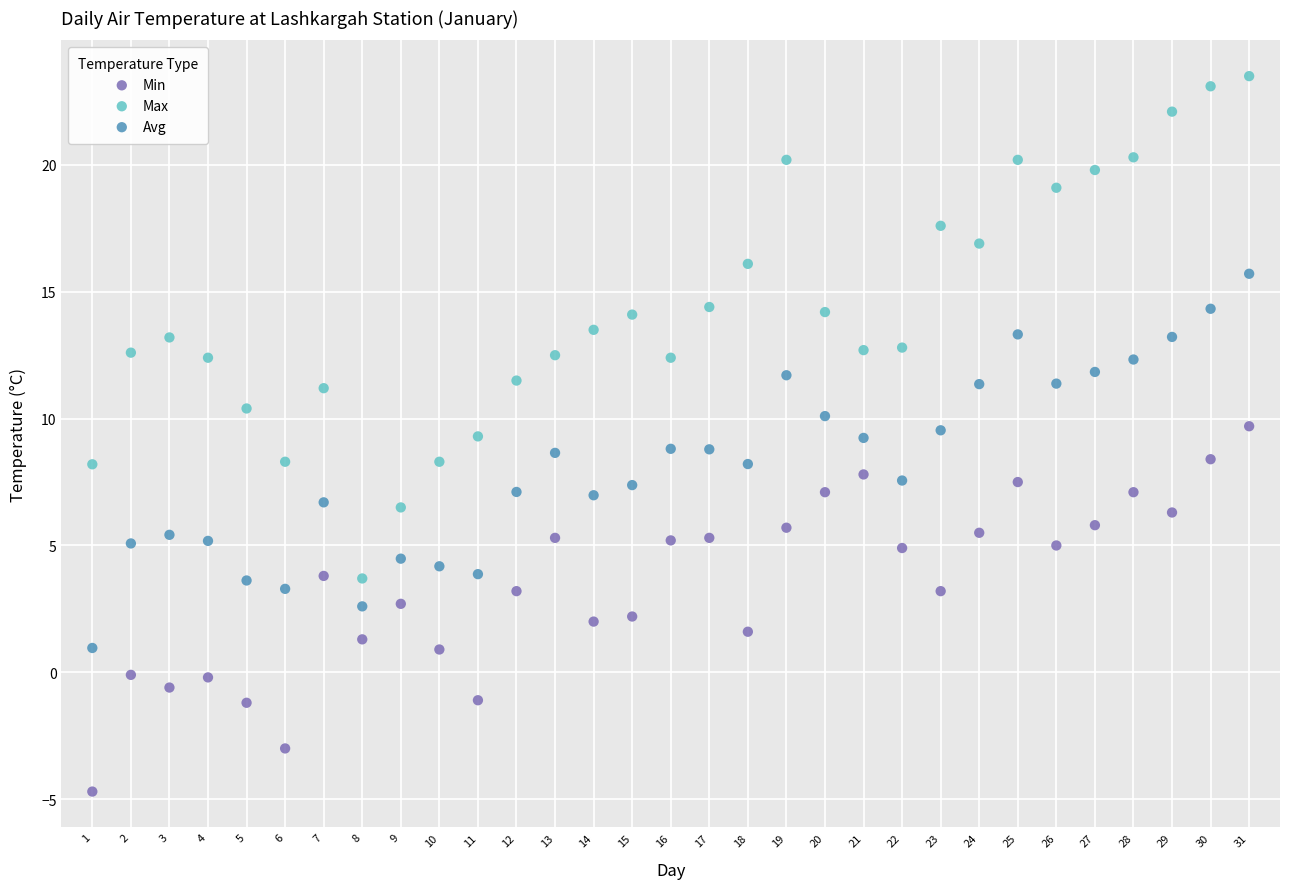

Across all data points, what is the range of X values (max minus min)?

30.0